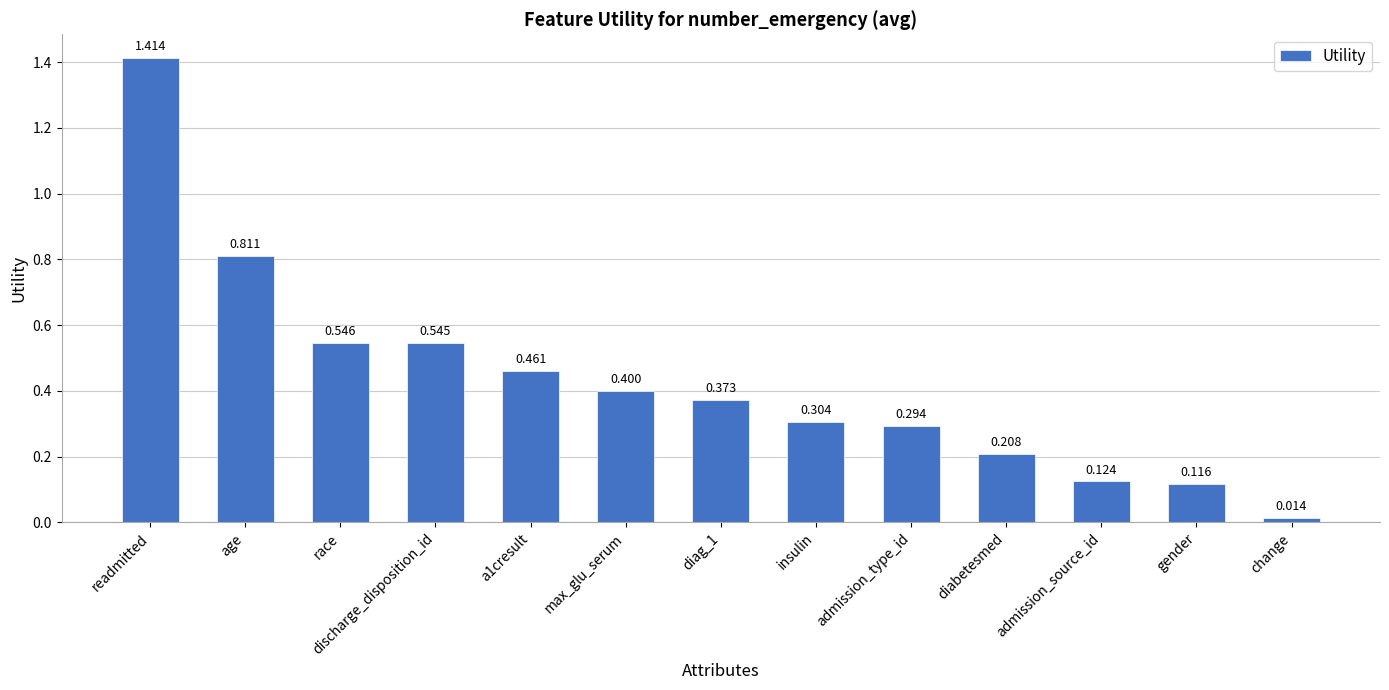

At which category does the chart reach its peak across all series?

readmitted